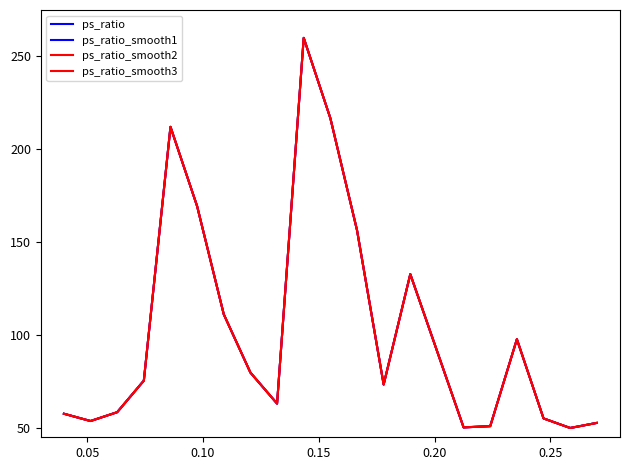

Does the chart have visible grid lines?

No